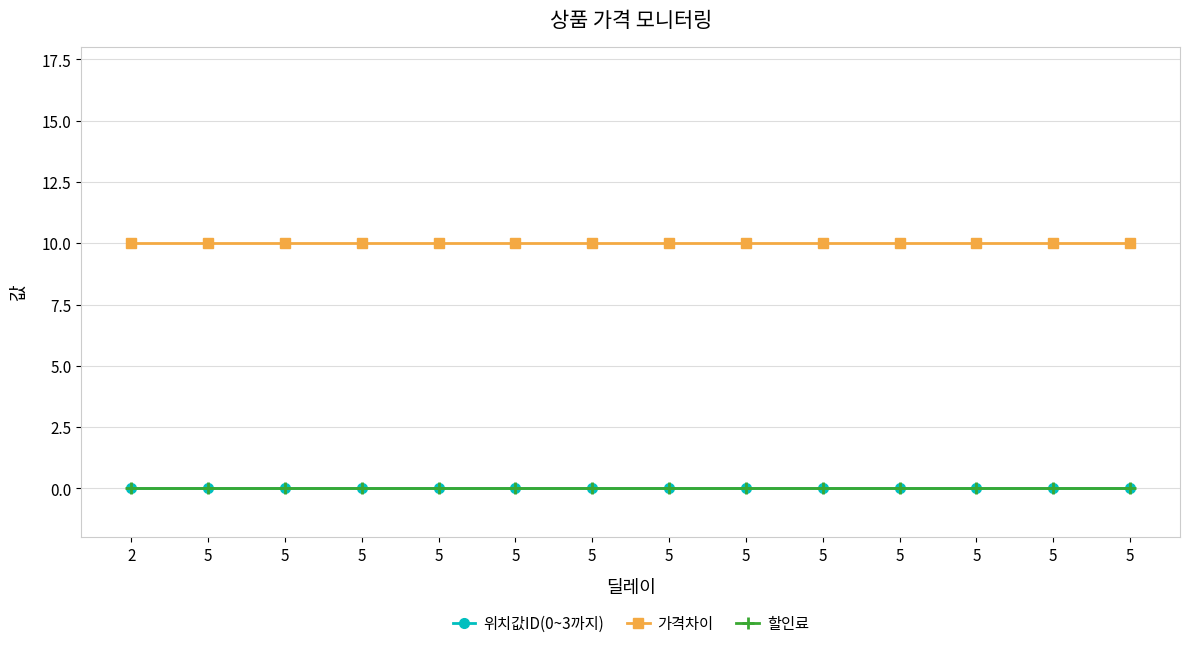

True or false: 위치값ID(0~3까지) and 할인료 intersect in this chart.

False